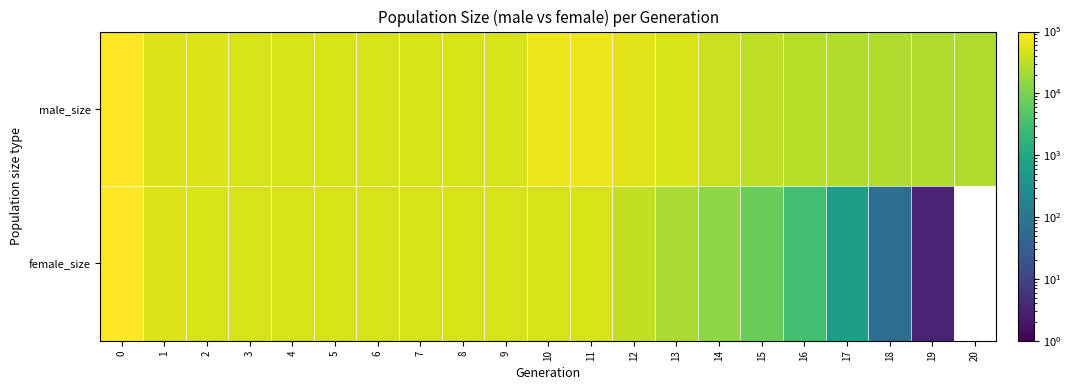

How many categories are shown in the chart?

21